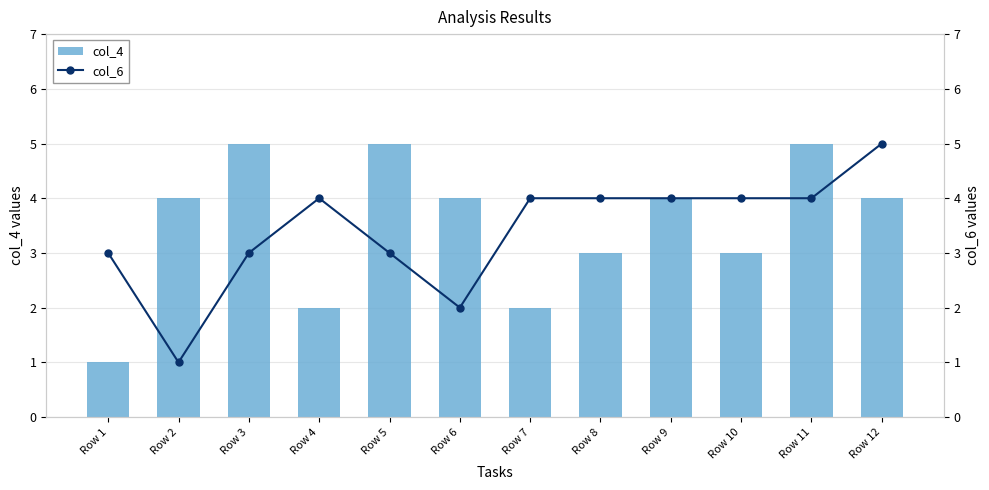

What is the value of the col_4 bar at the 5th from the left?

5